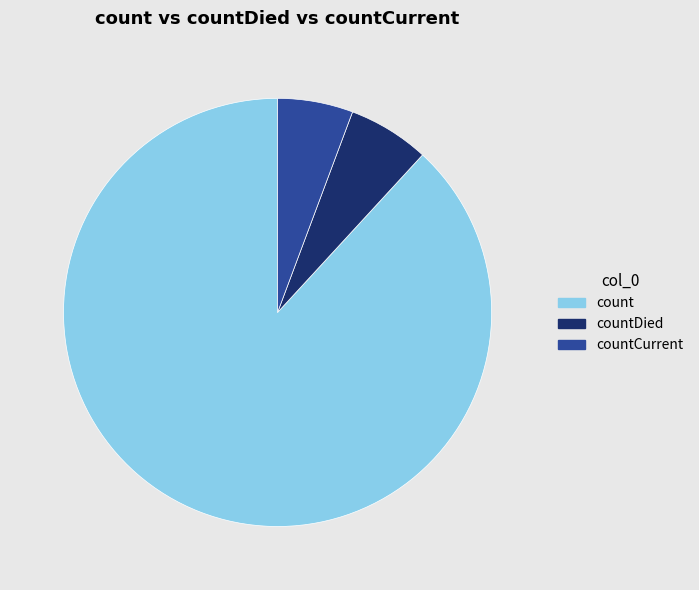

The countDied slice represents 19% of the pie. True or false?

False